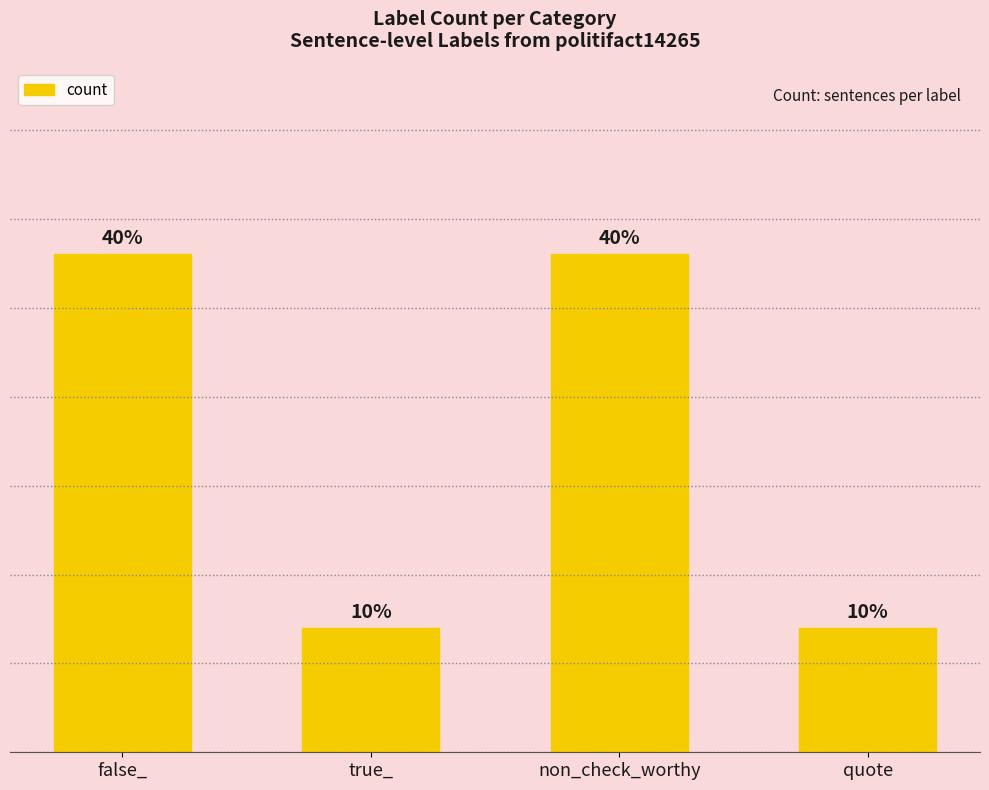

Does the chart contain any negative values?

No